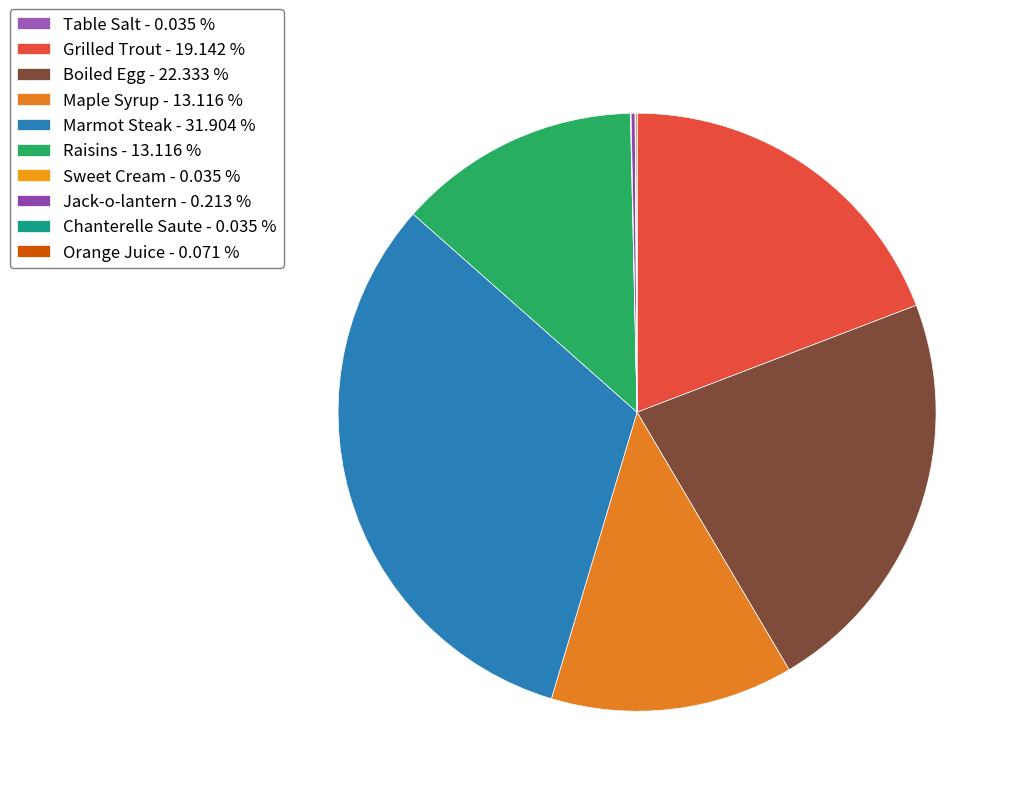

Which slice is the largest?

Marmot Steak